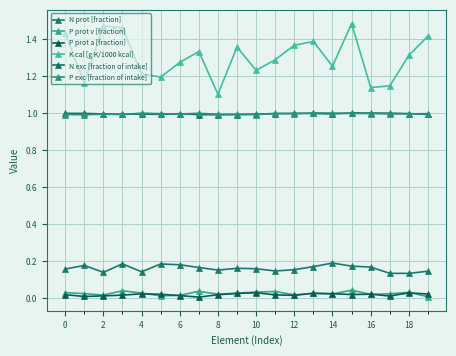

True or false: N prot [fraction] has more than 0 interior local peaks.

True